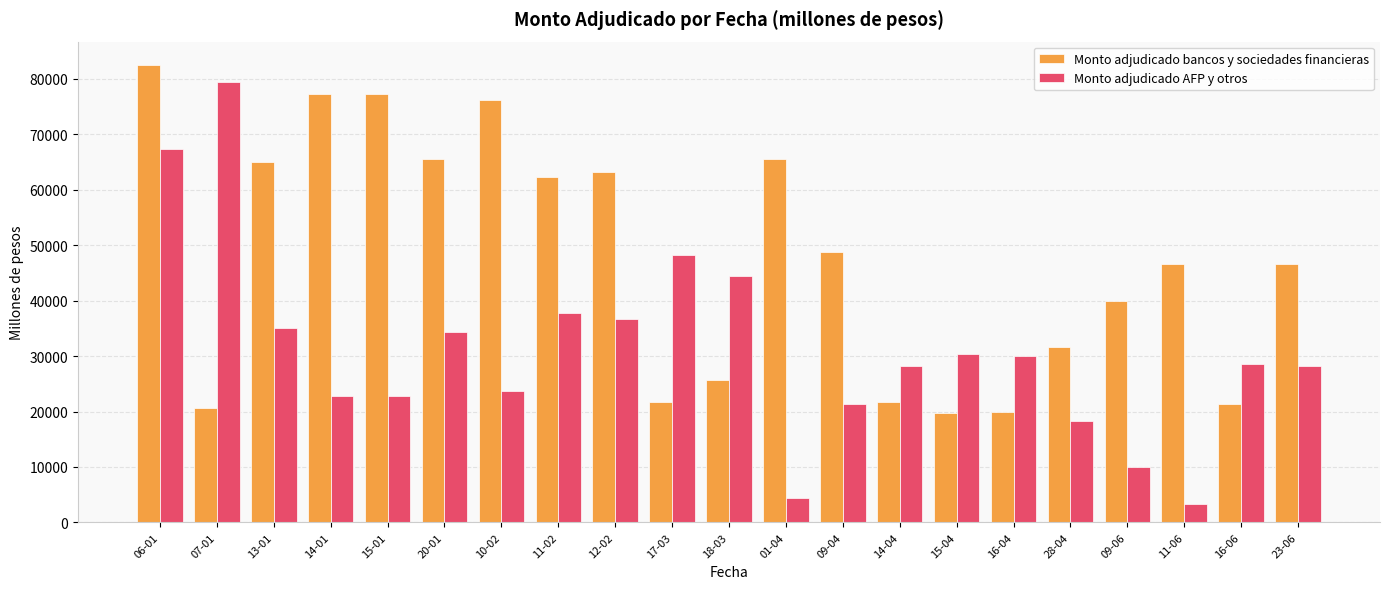

What is the spread (max minus min) of values at 14-01?

54500